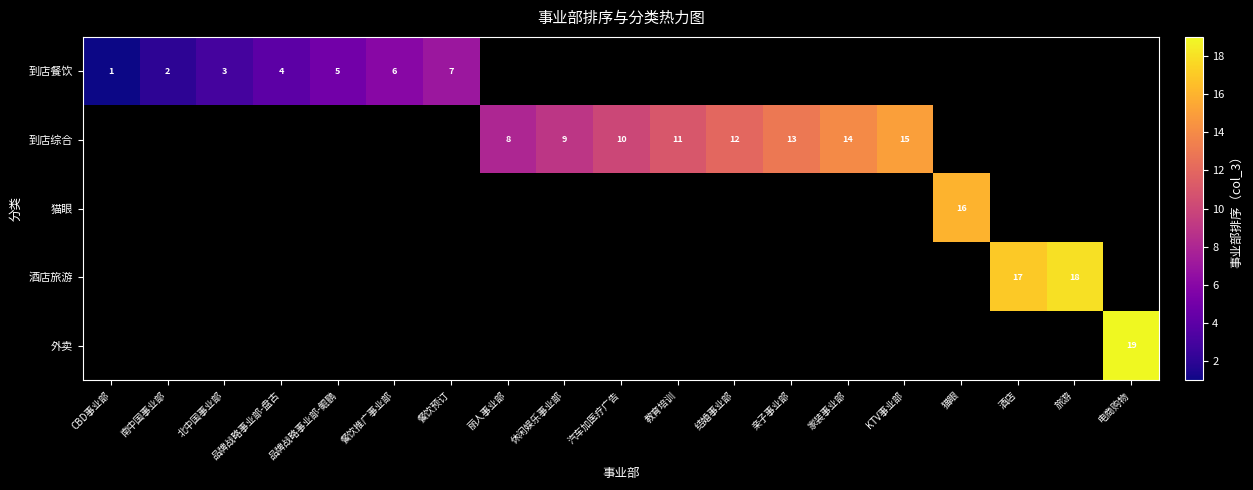

Is it true that 到店综合 equals 17 at 亲子事业部?

False